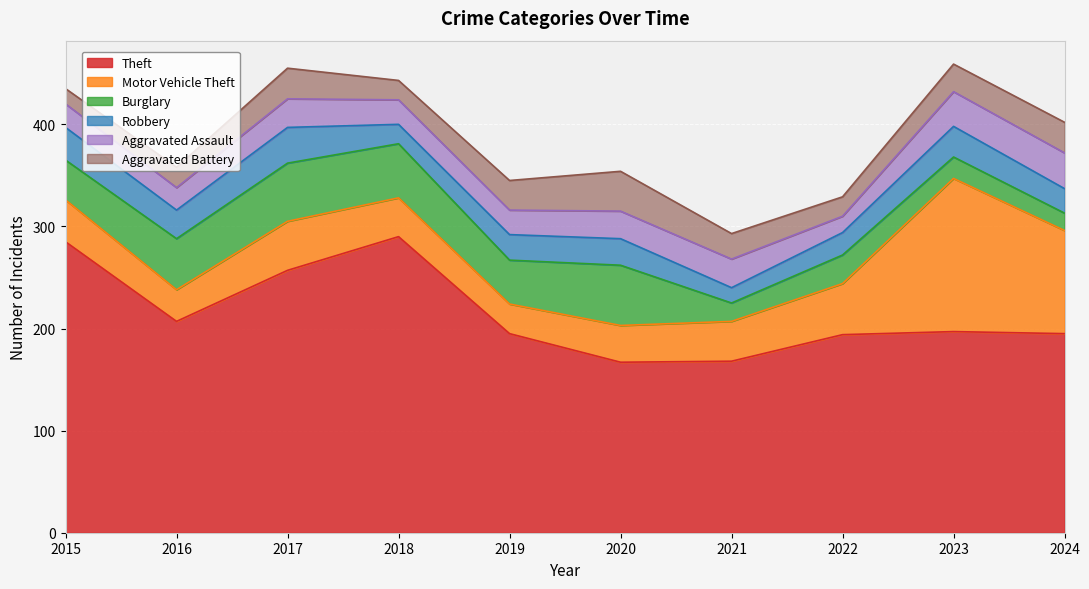

Where is the first local maximum for Aggravated Battery?

2017